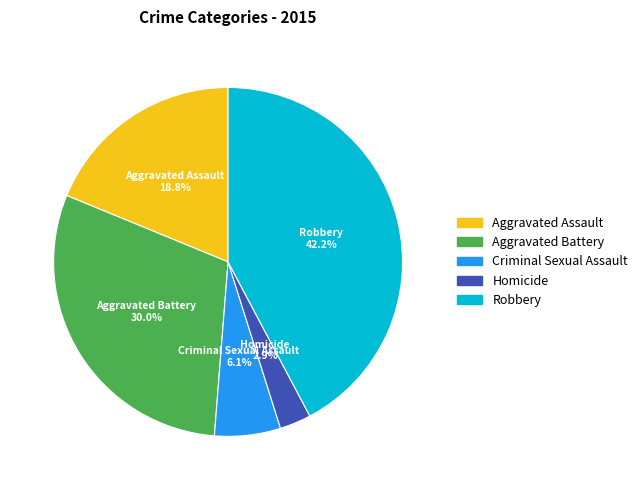

Which slice is the smallest?

Homicide